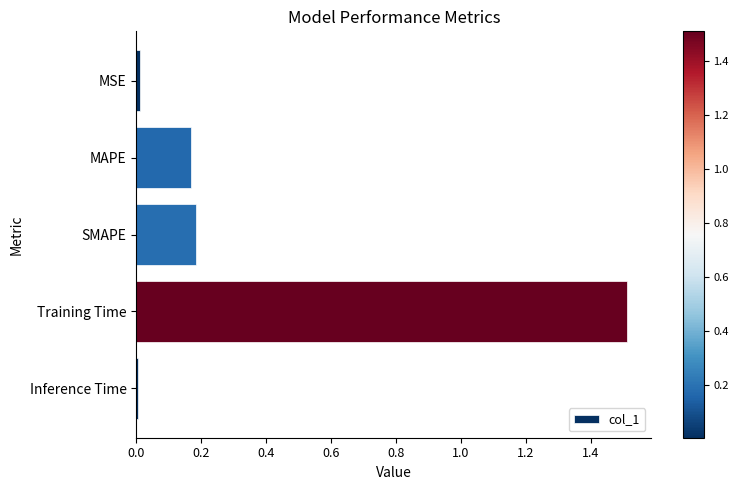

Which has a higher value, Training Time or SMAPE?

Training Time